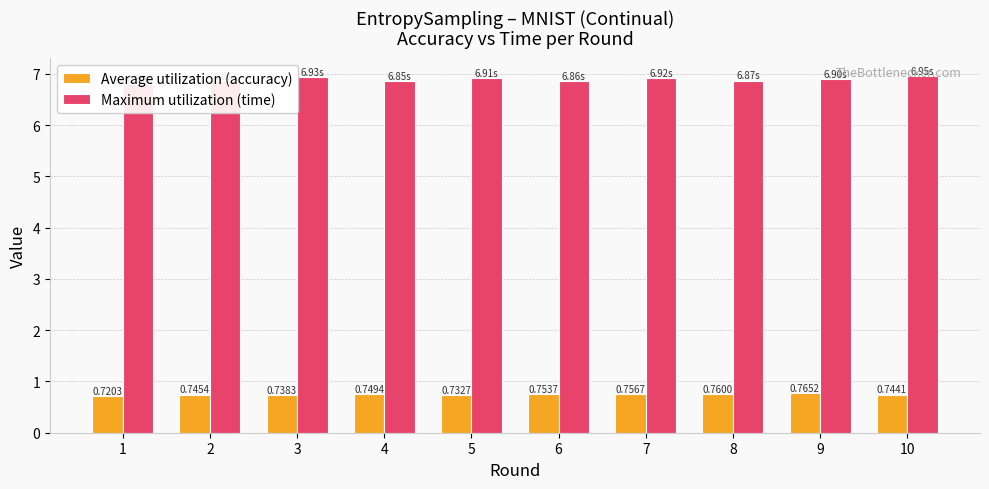

At how many categories does at least one series exceed 5?

10